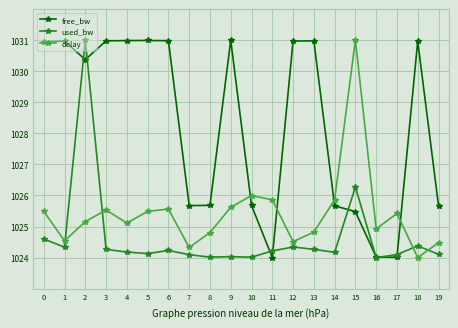

What is the minimum value shown in the chart?

1024.0